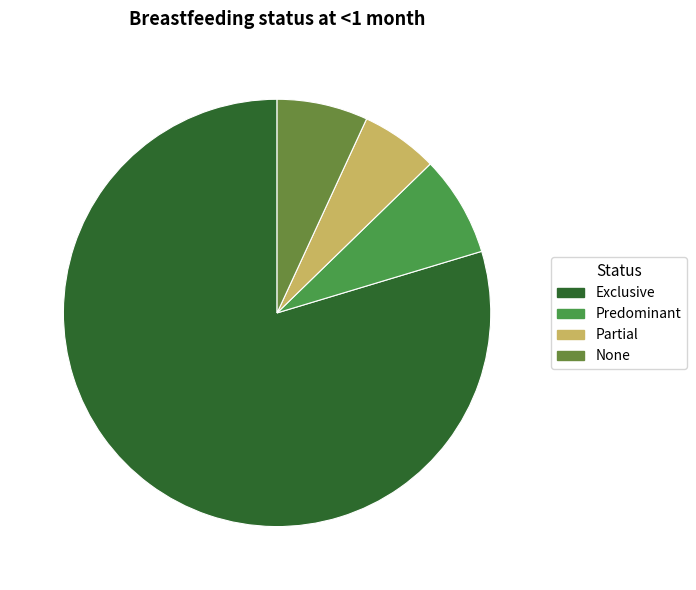

The Partial slice represents 6% of the pie. True or false?

True